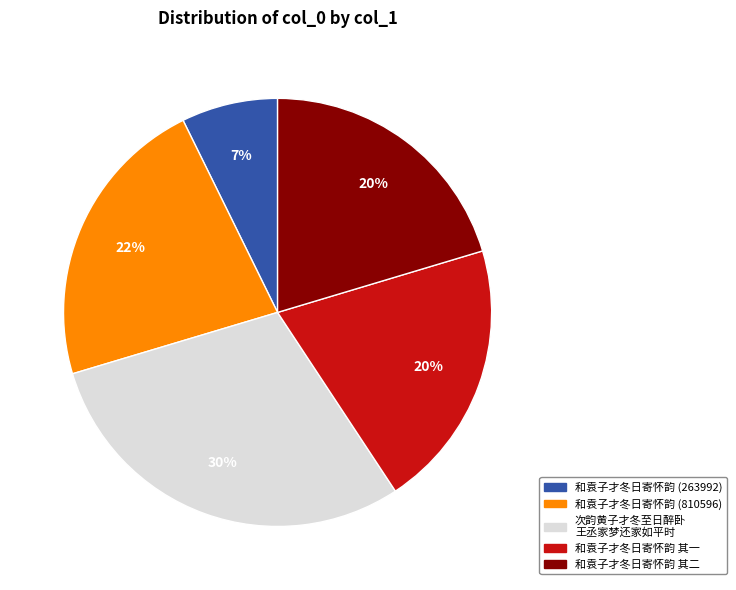

Is there any slice that represents more than half of the pie?

No